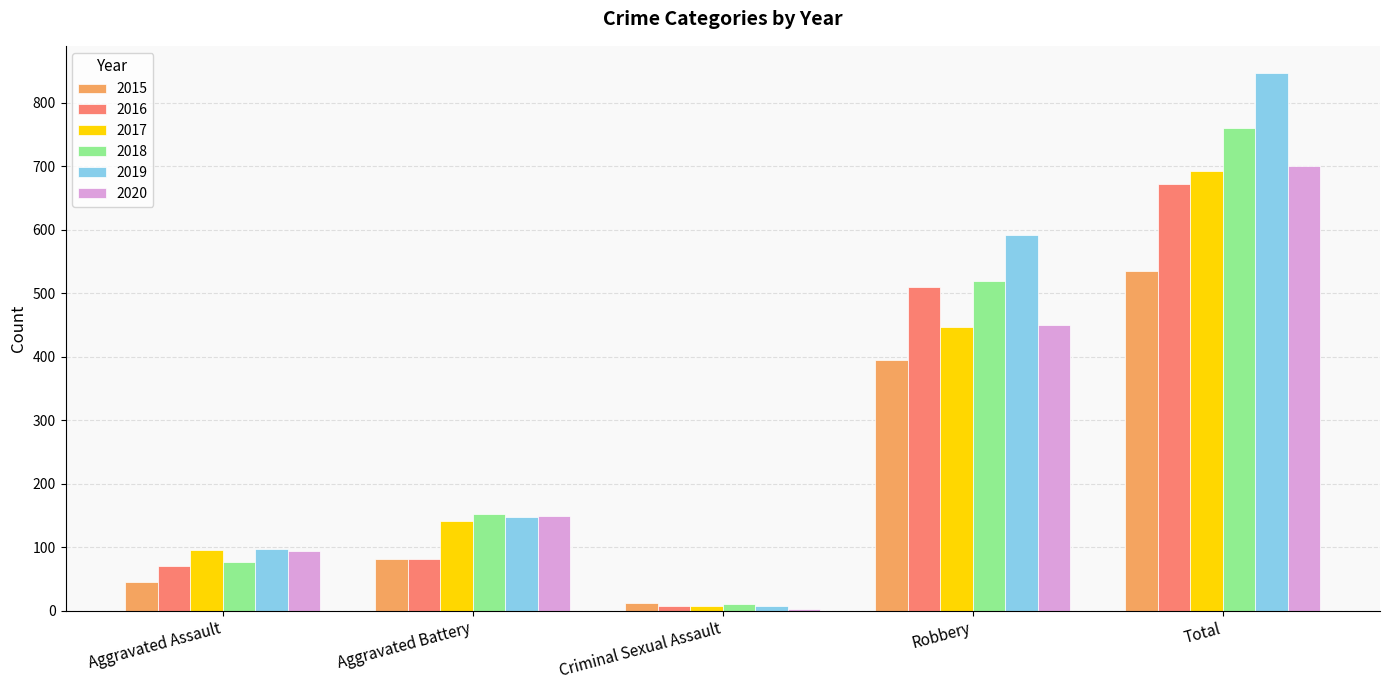

Reading left to right, what are all the values shown in this chart?

2015: Aggravated Assault=46	Aggravated Battery=82	Criminal Sexual Assault=12	Robbery=395	Total=535
2016: Aggravated Assault=71	Aggravated Battery=82	Criminal Sexual Assault=8	Robbery=510	Total=672
2017: Aggravated Assault=95	Aggravated Battery=142	Criminal Sexual Assault=8	Robbery=446	Total=692
2018: Aggravated Assault=77	Aggravated Battery=152	Criminal Sexual Assault=11	Robbery=519	Total=760
2019: Aggravated Assault=98	Aggravated Battery=148	Criminal Sexual Assault=8	Robbery=591	Total=847
2020: Aggravated Assault=94	Aggravated Battery=150	Criminal Sexual Assault=3	Robbery=450	Total=700